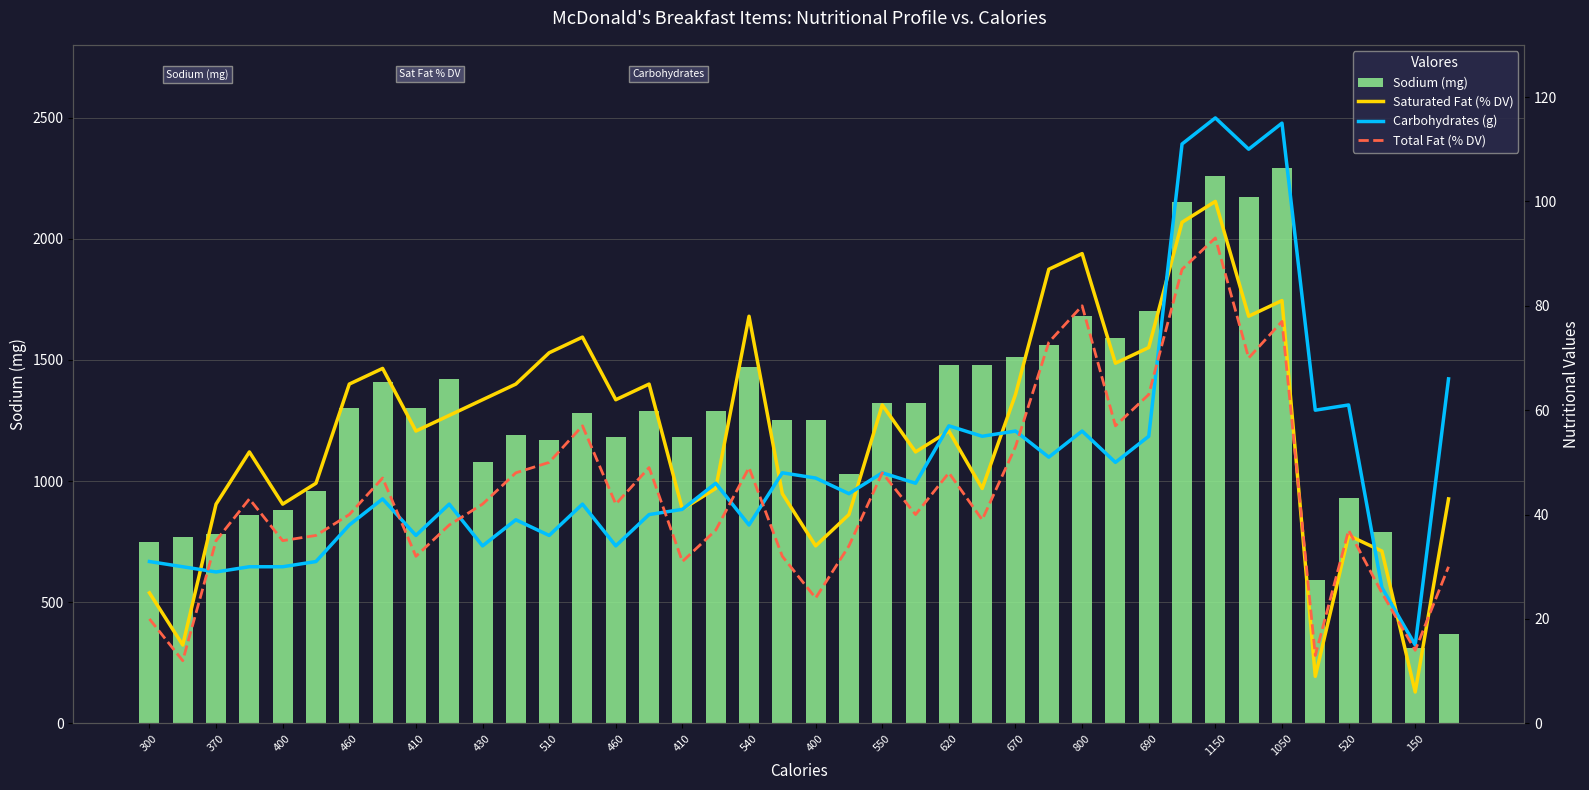

What is the total value across all series at 23?

1458